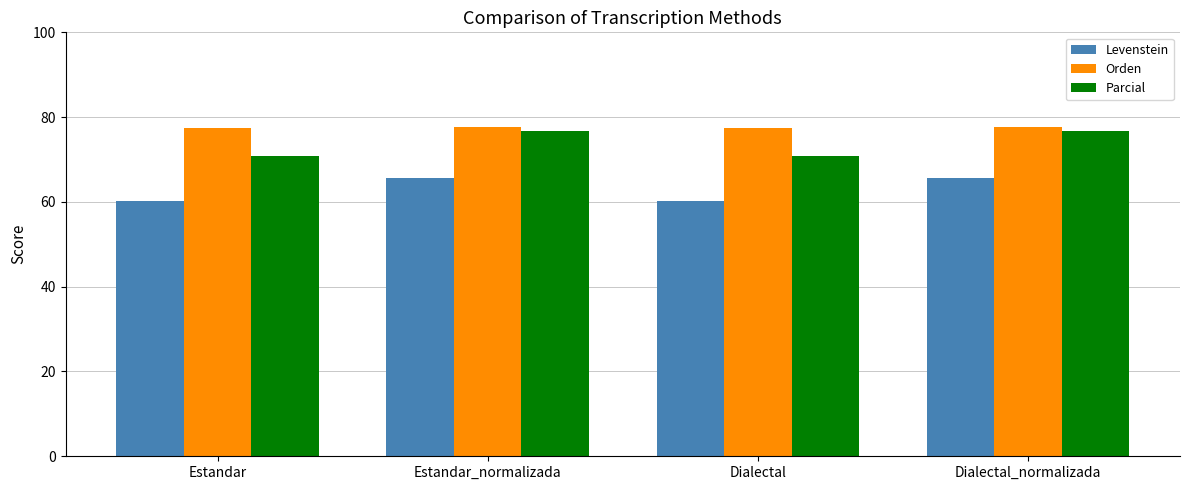

What is the label of the 3rd bar from the left?

Dialectal